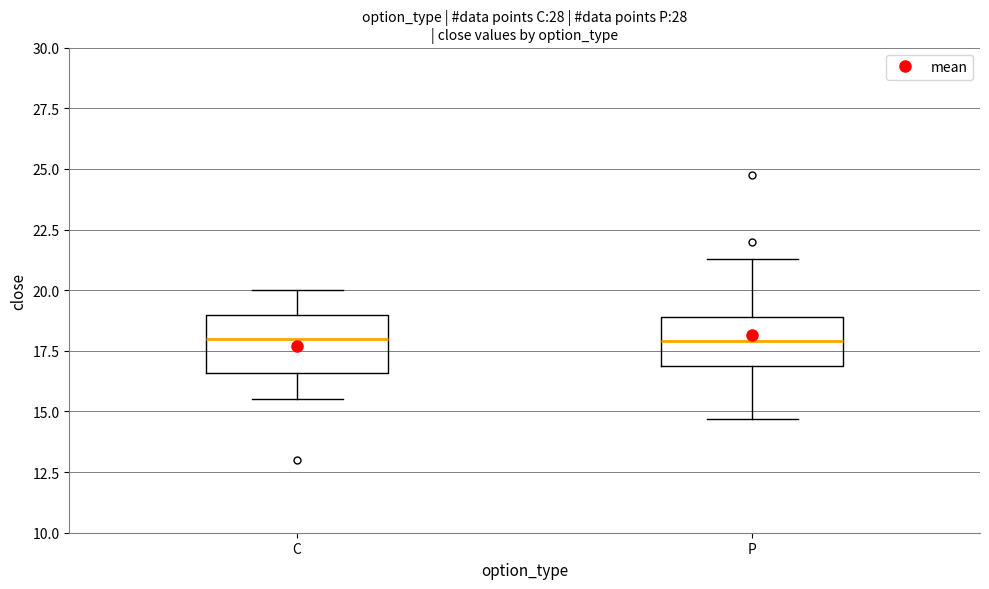

Where is the upper edge of the box for C on the y-axis? The values are not printed on the chart, so give them approximately, as read against the axis.

19.0